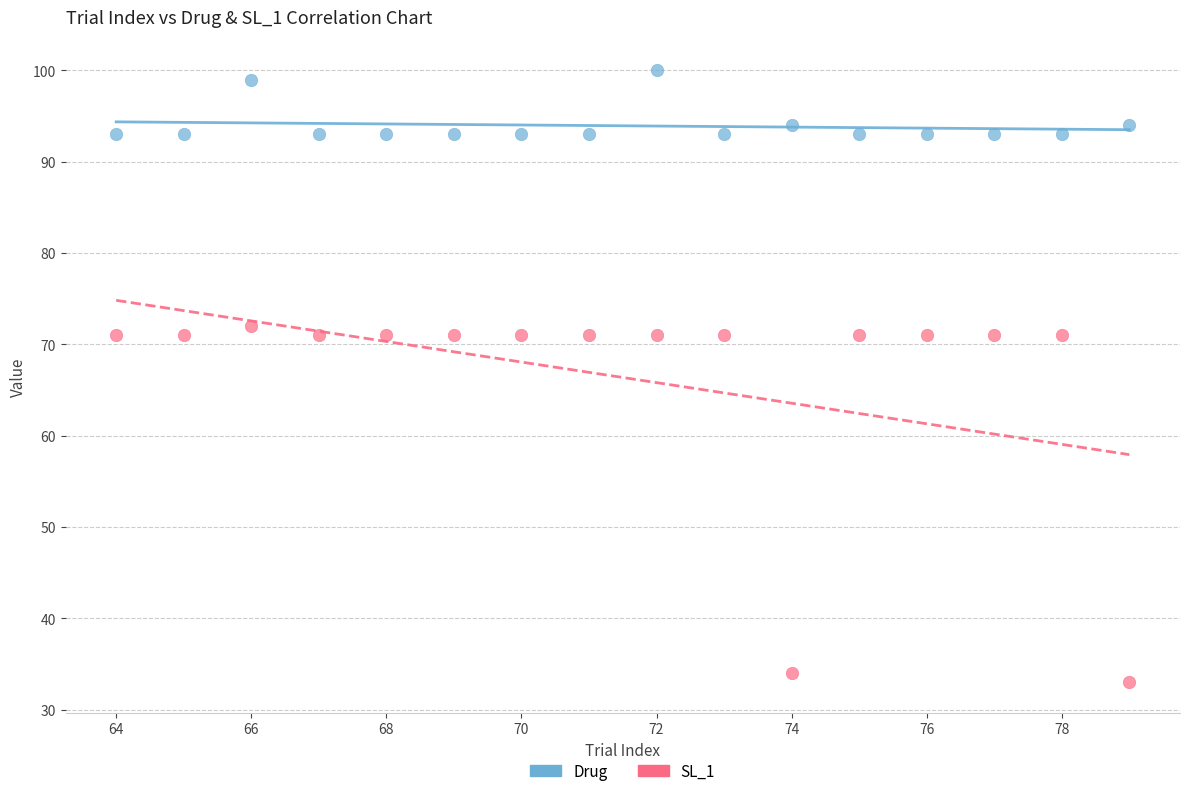

What is the X range (max minus min) for the scatter plot?

15